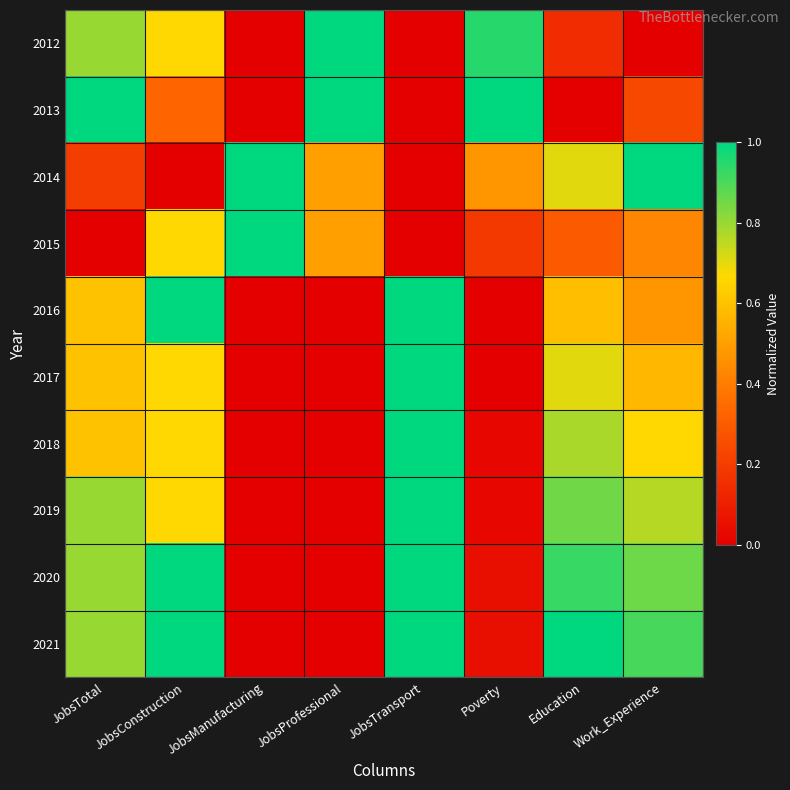

What is the difference between the highest and lowest values at JobsManufacturing?

1.0